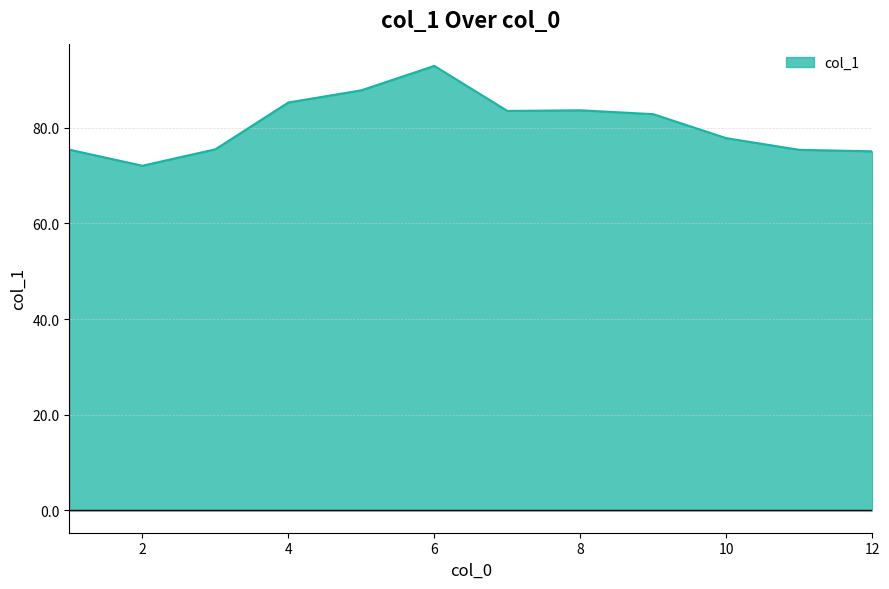

What is the minimum value shown in the chart?

72.0